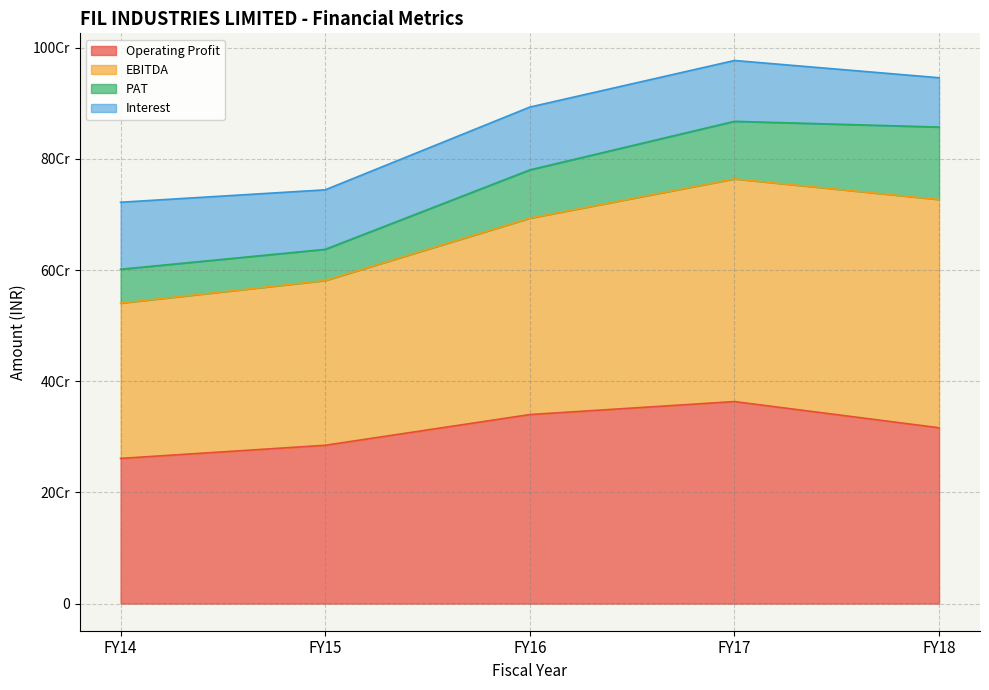

The EBITDA series shows 354350102 at FY17. True or false?

False